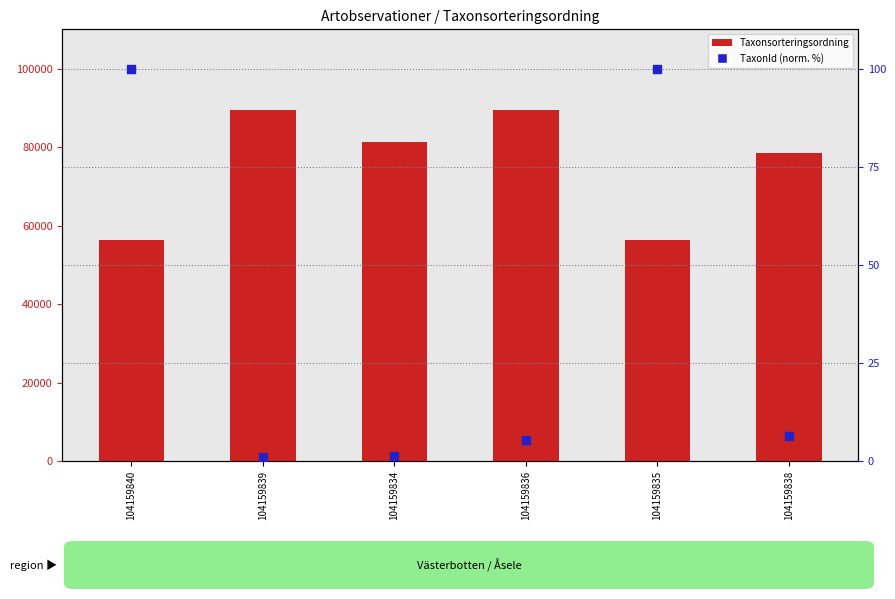

Which series has the widest spread of Y values?

Taxonsorteringsordning